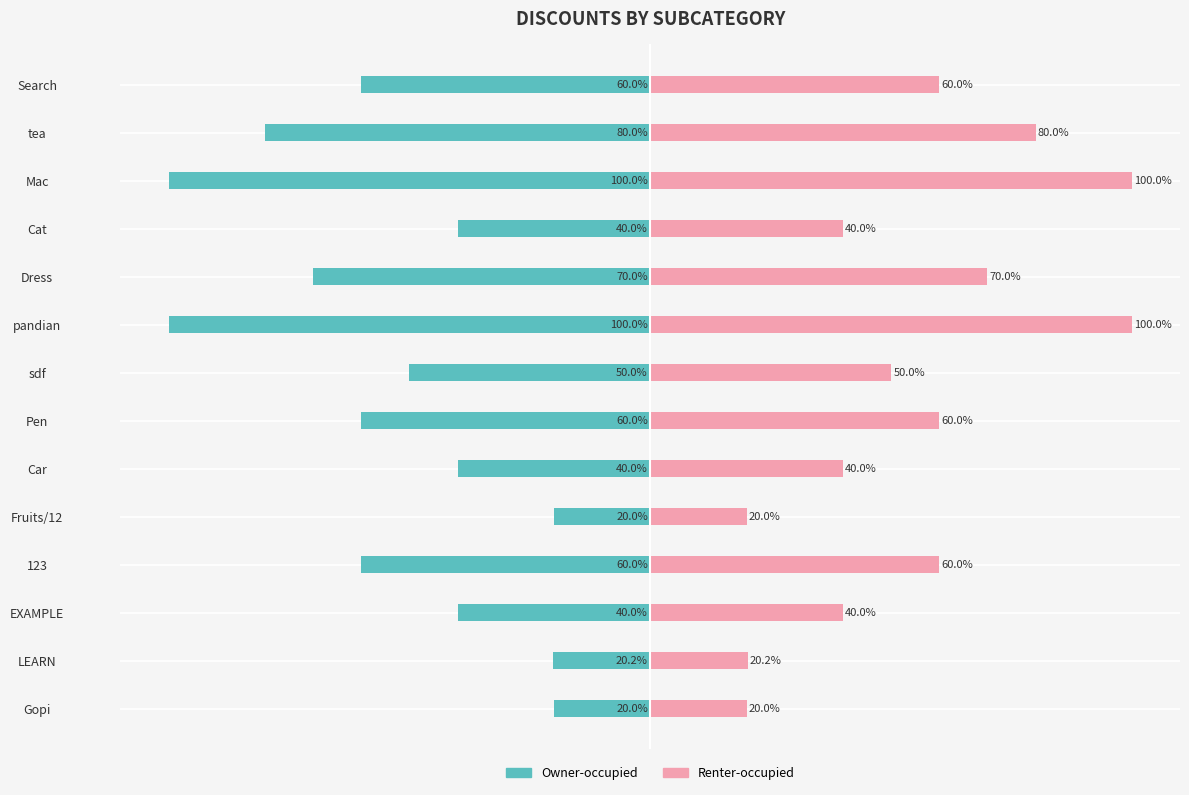

What are all the series names shown in the legend?

Owner-occupied, Renter-occupied